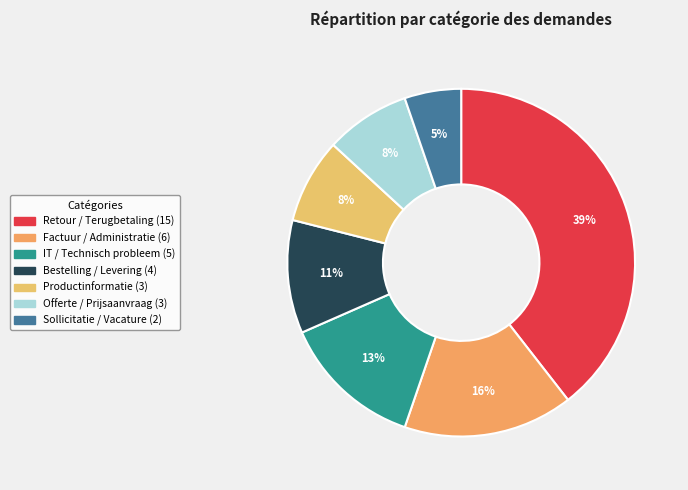

Is it true that Bestelling / Levering is 1% of the pie?

False